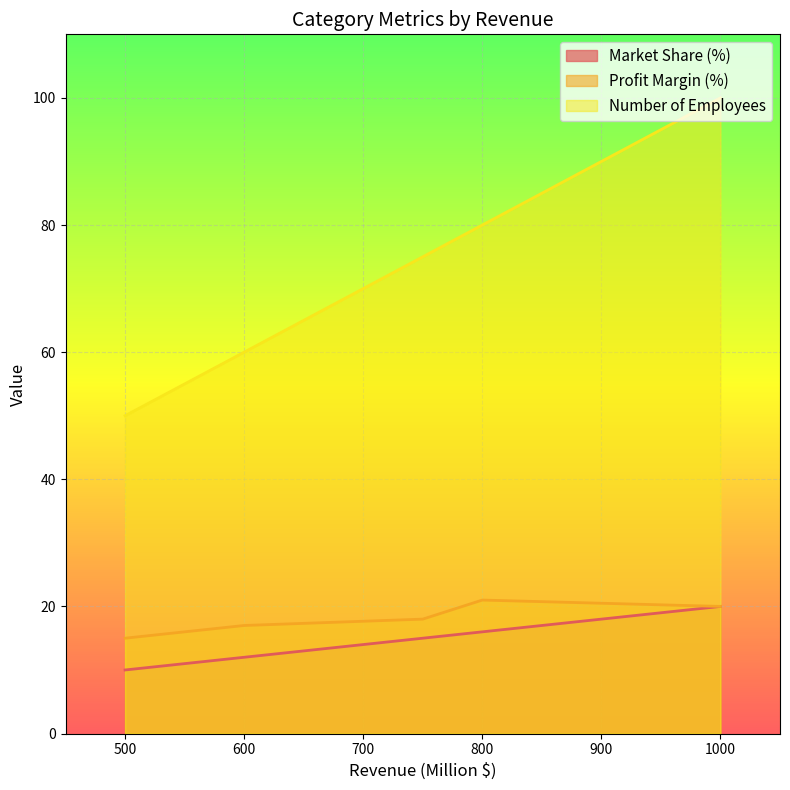

Is the value of Profit Margin (%) at 750 greater than the value of Number of Employees at 1000?

No